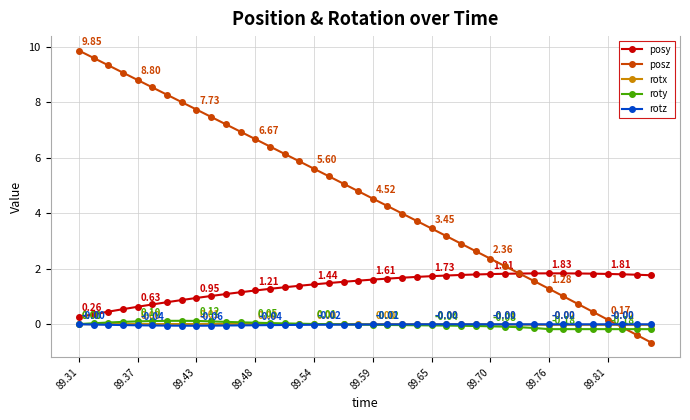

True or false: rotx and posy intersect in this chart.

False